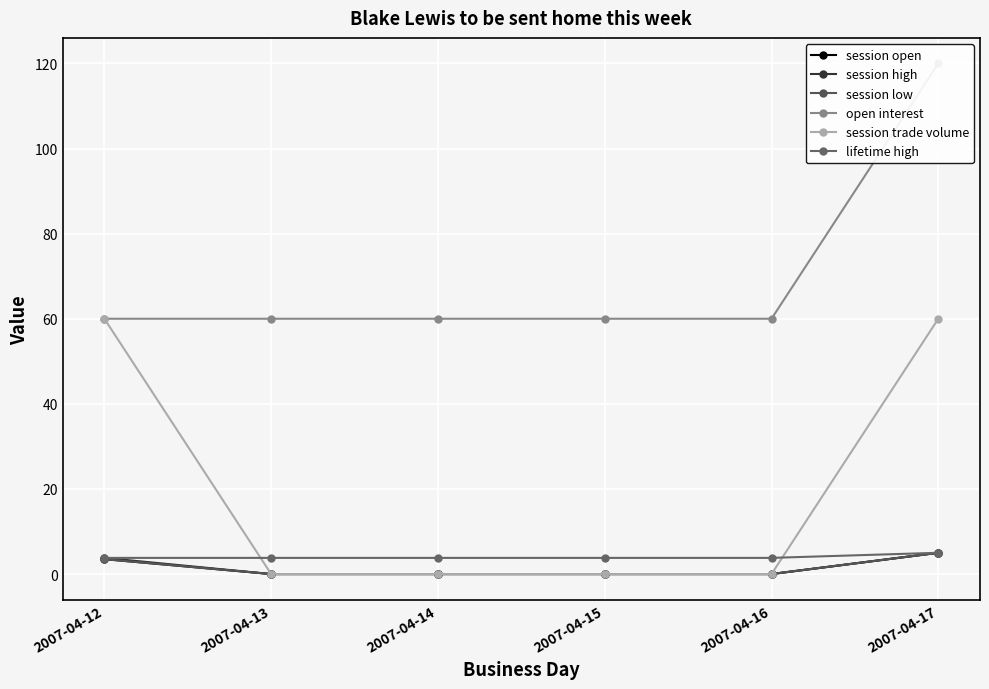

At which category does the chart reach its peak across all series?

2007-04-17